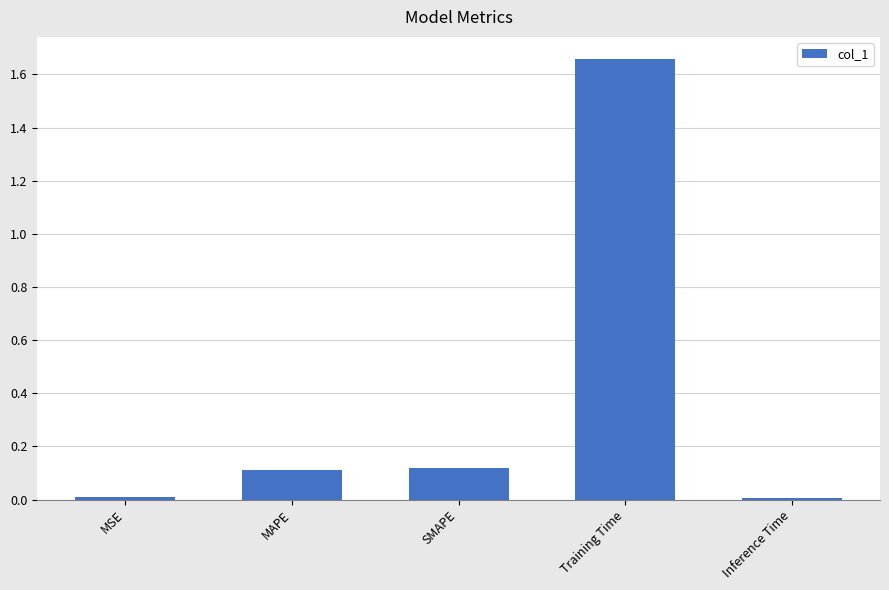

Is it true that the value at Training Time is 2.4?

False